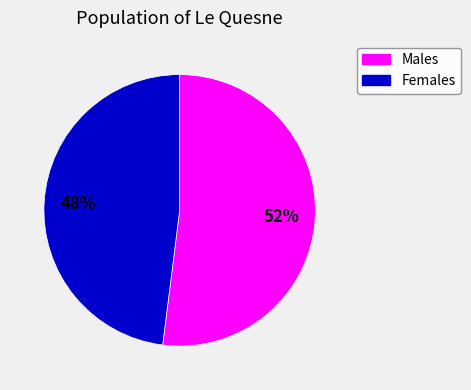

How many slices are in this pie chart?

2